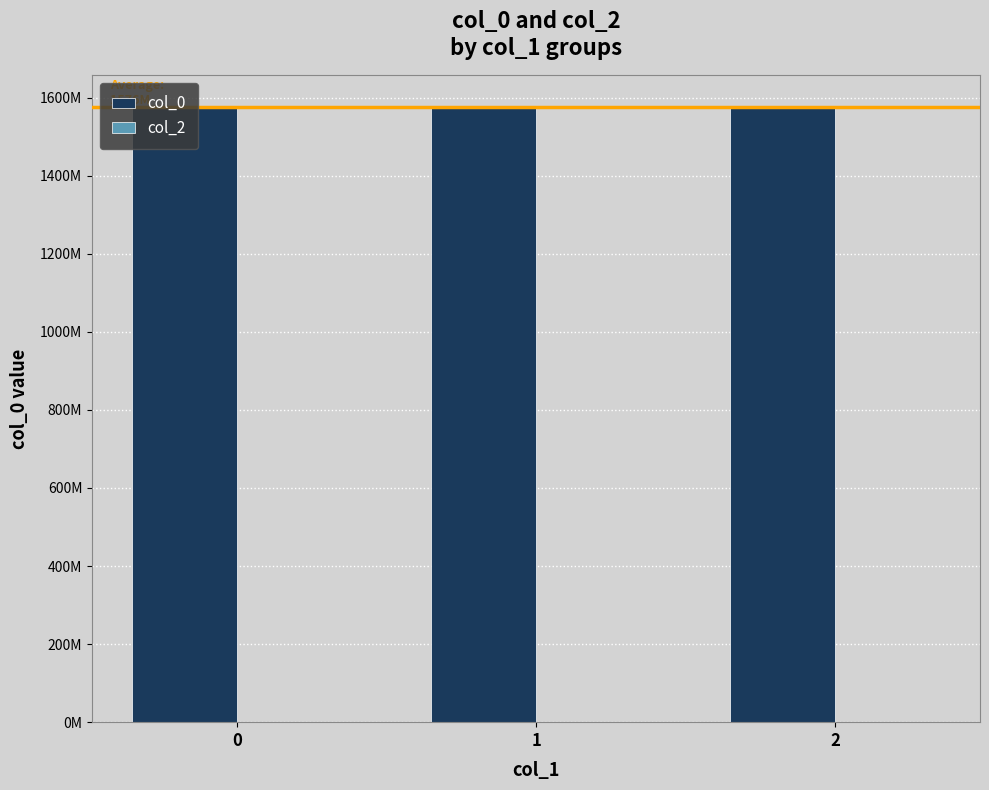

Are the bars horizontal?

No